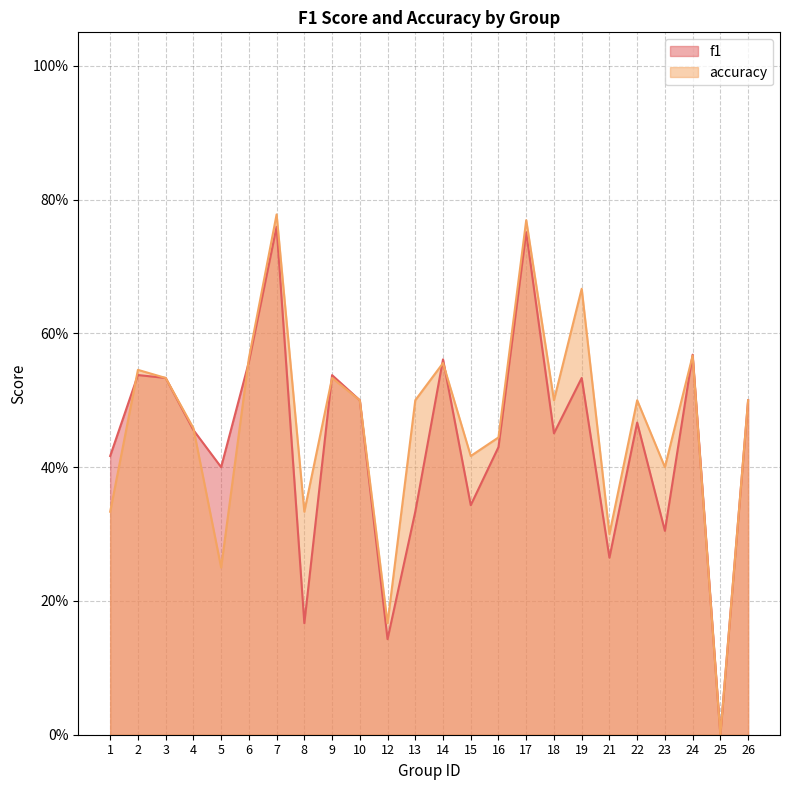

At which label does accuracy reach its peak?

7